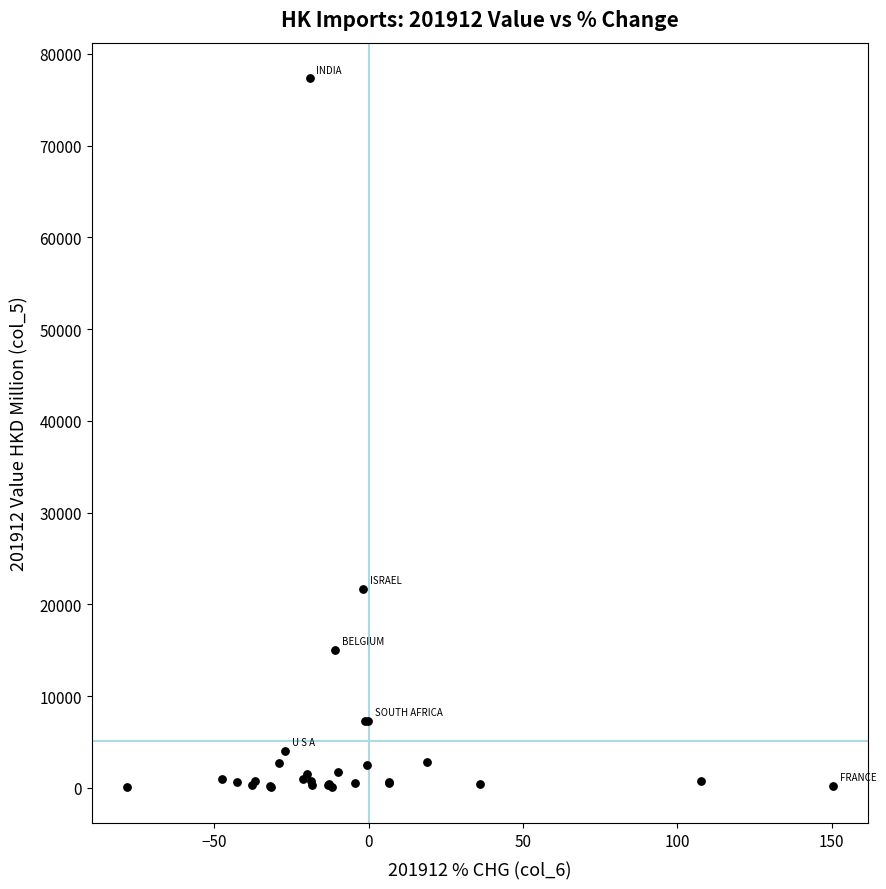

What Y value in the scatter plot is closest to 38701?

21731.9